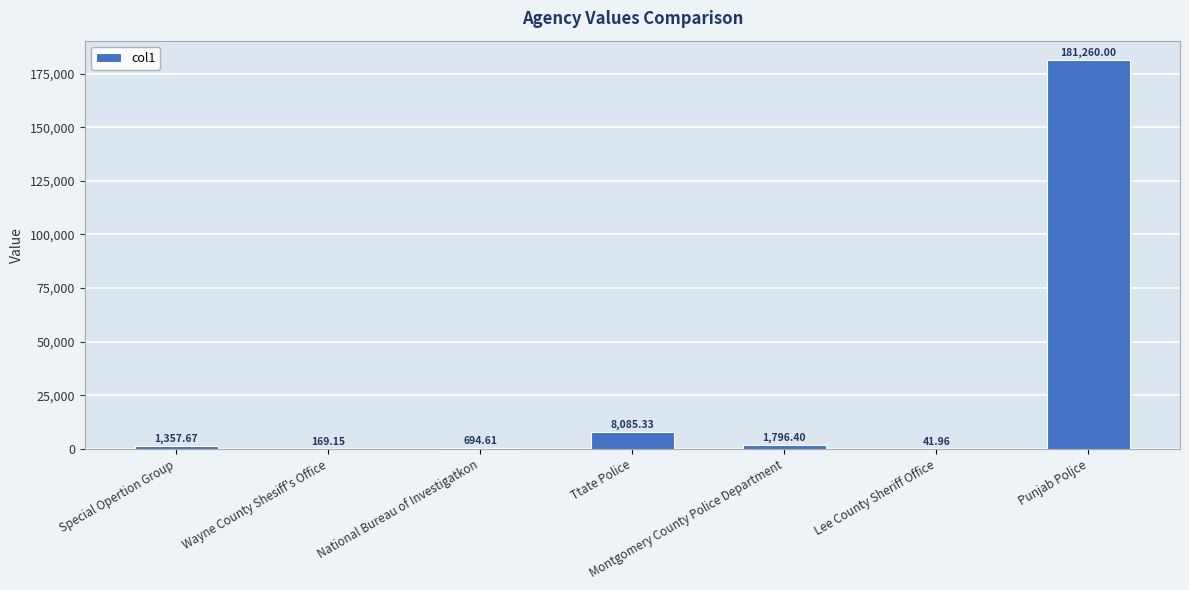

What is the ratio of the value at Montgomery County Police Department to the value at Wayne County Shesiff's Office?

10.6